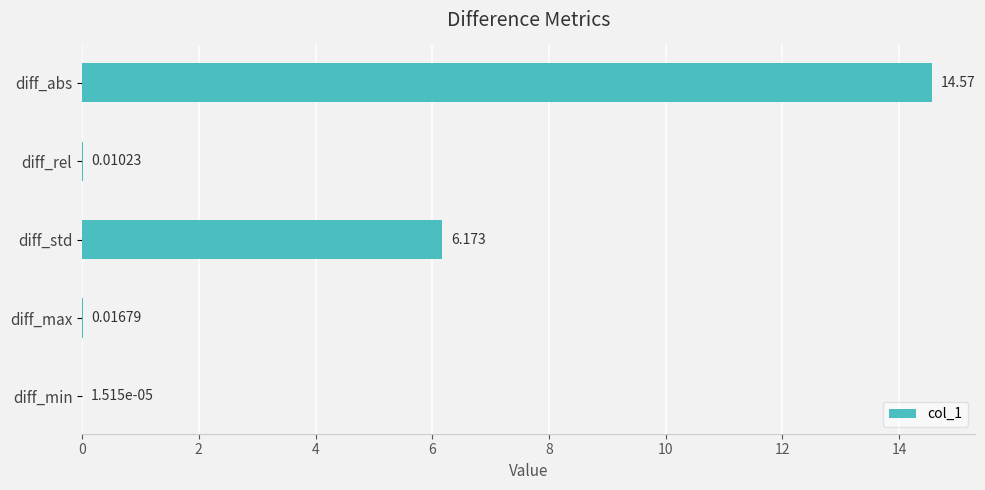

Where is the data nearest to the value 7?

diff_std